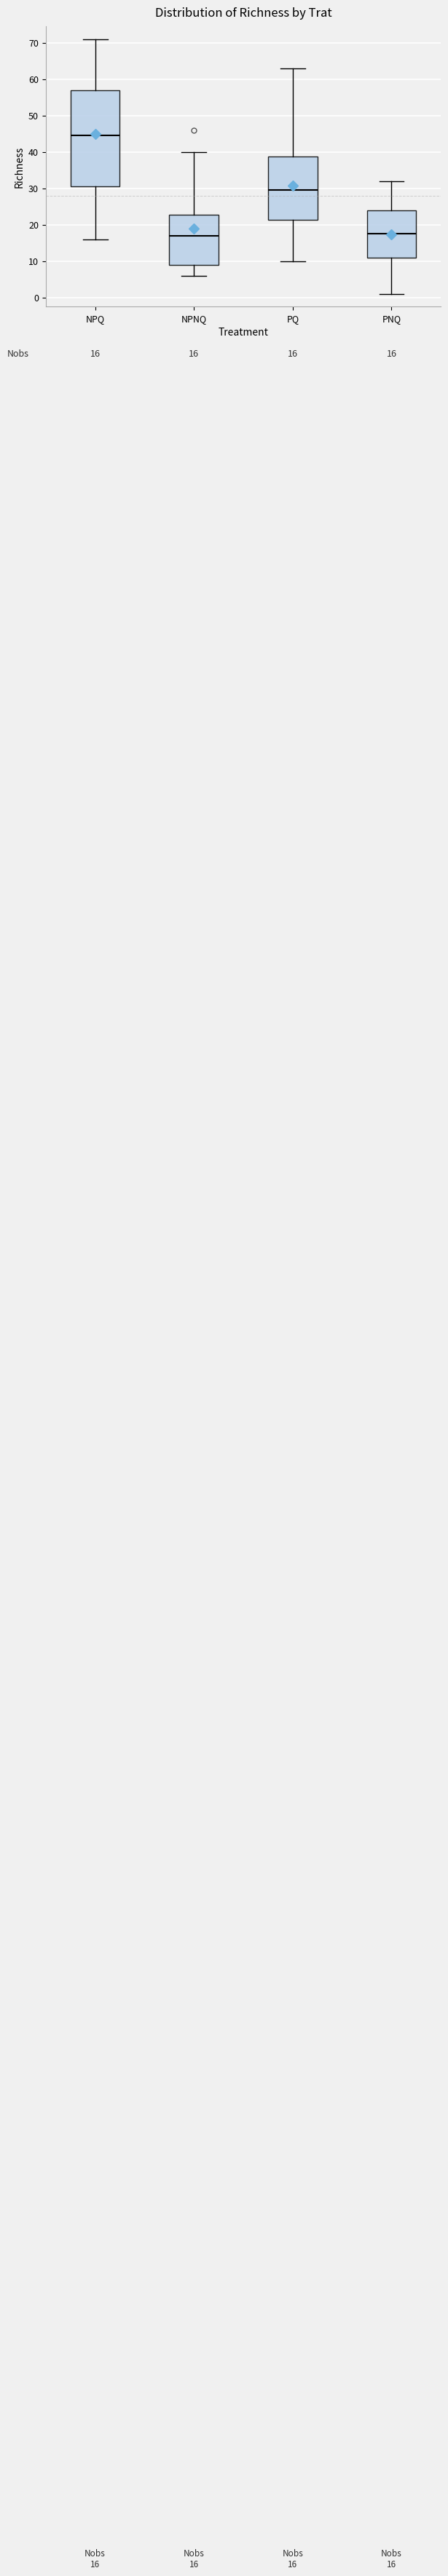

Which box's median line is the highest?

NPQ